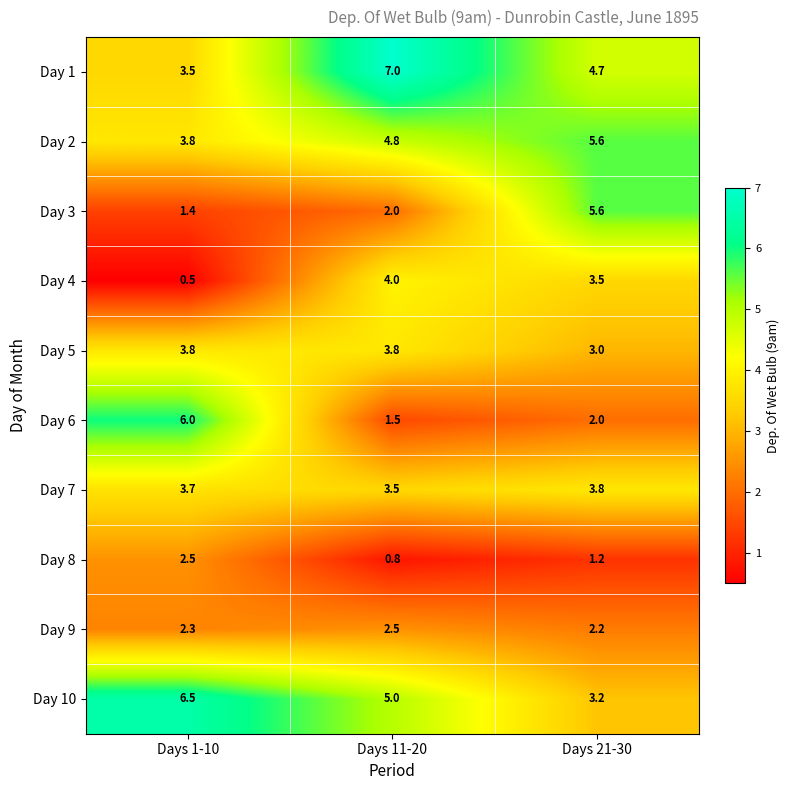

At which category does the chart reach its minimum across all series?

Days 1-10